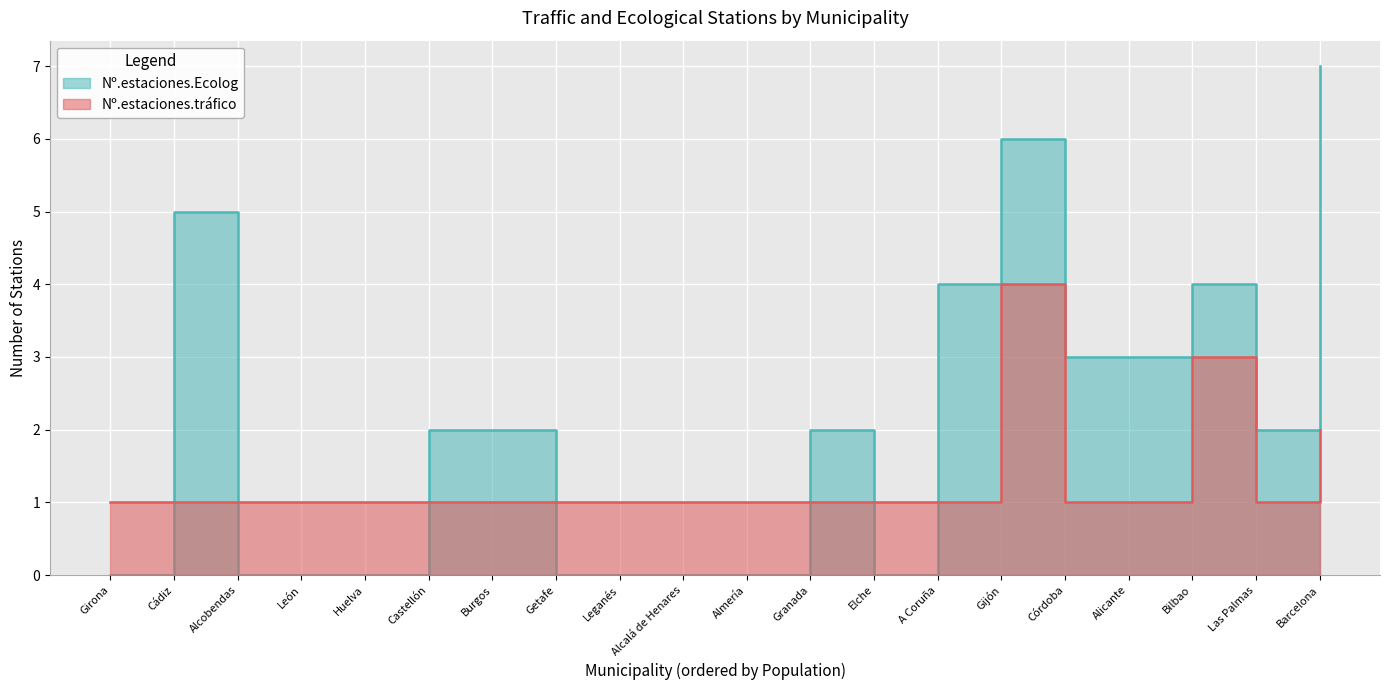

Reading left to right, transcribe all the data shown in this chart.

Nº.estaciones.tráfico: A Coruña=1	Alcalá de Henares=1	Alcobendas=1	Alicante=1	Almería=1	Barcelona=2	Bilbao=3	Burgos=1	Cádiz=1	Castellón=1	Córdoba=1	Elche=1	Getafe=1	Gijón=4	Girona=1	Granada=1	Huelva=1	Las Palmas=1	Leganés=1	León=1
Nº.estaciones.Ecolog: A Coruña=4	Alcalá de Henares=0	Alcobendas=0	Alicante=3	Almería=0	Barcelona=7	Bilbao=4	Burgos=2	Cádiz=5	Castellón=2	Córdoba=3	Elche=0	Getafe=0	Gijón=6	Girona=0	Granada=2	Huelva=0	Las Palmas=2	Leganés=0	León=0